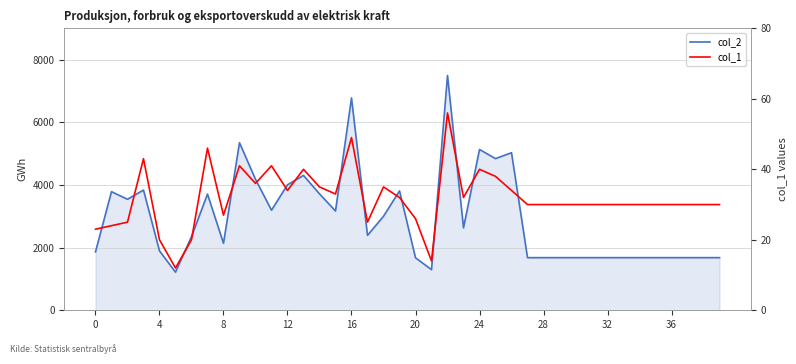

Which series has the widest spread of values?

col_2